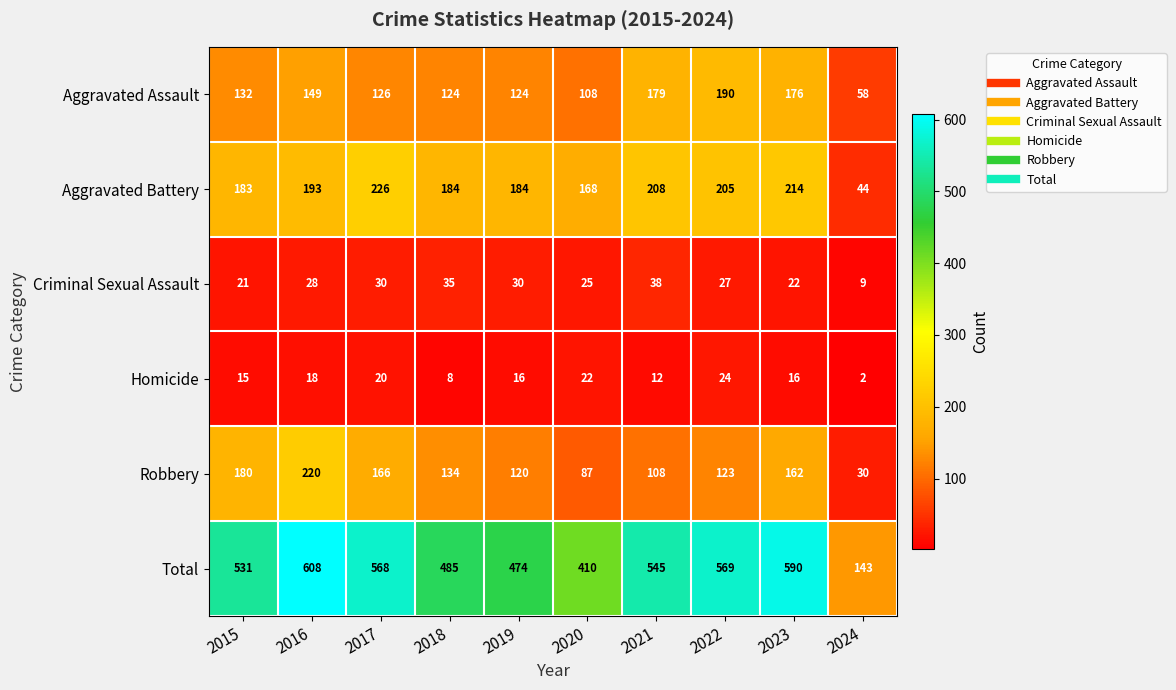

What is the sum of the Criminal Sexual Assault values at 2023 and 2018?

57